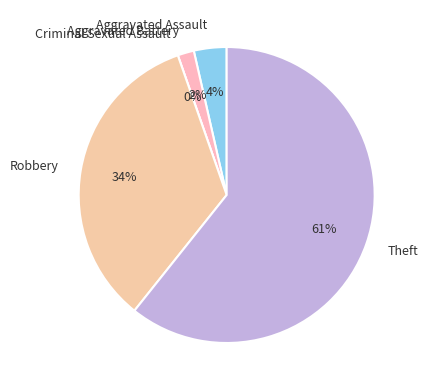

What is the change in value from Aggravated Battery to Theft?

+33